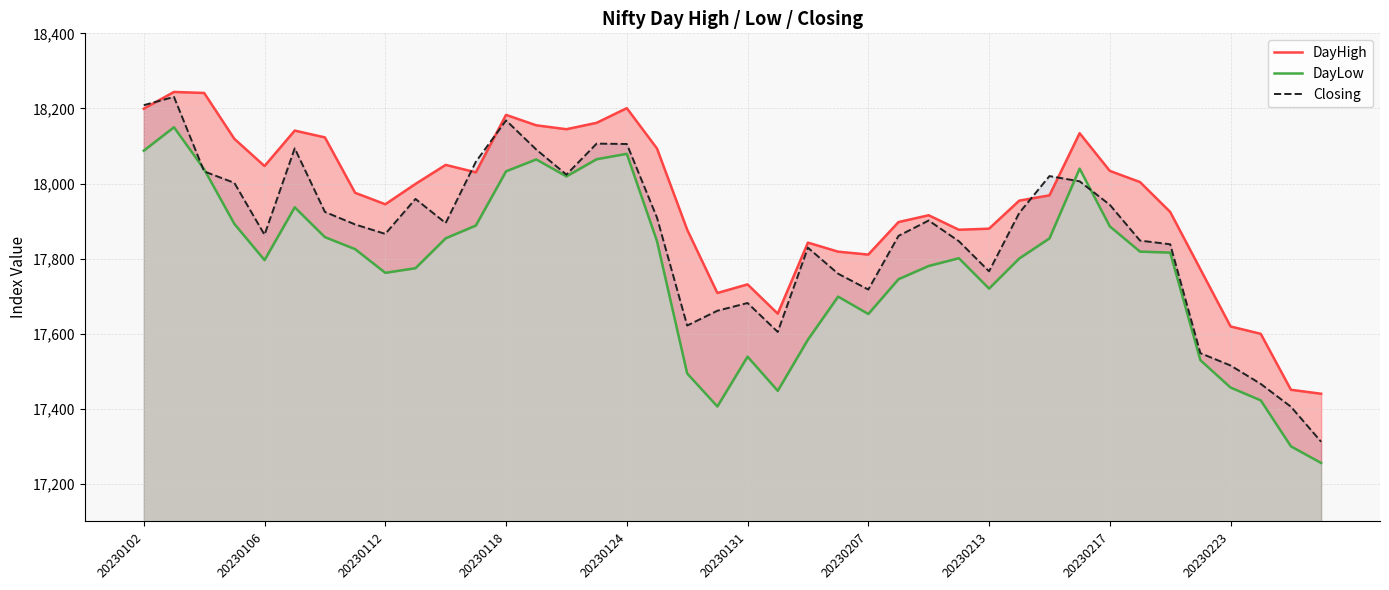

True or false: Closing has a value of 11285.3 at 39.

False